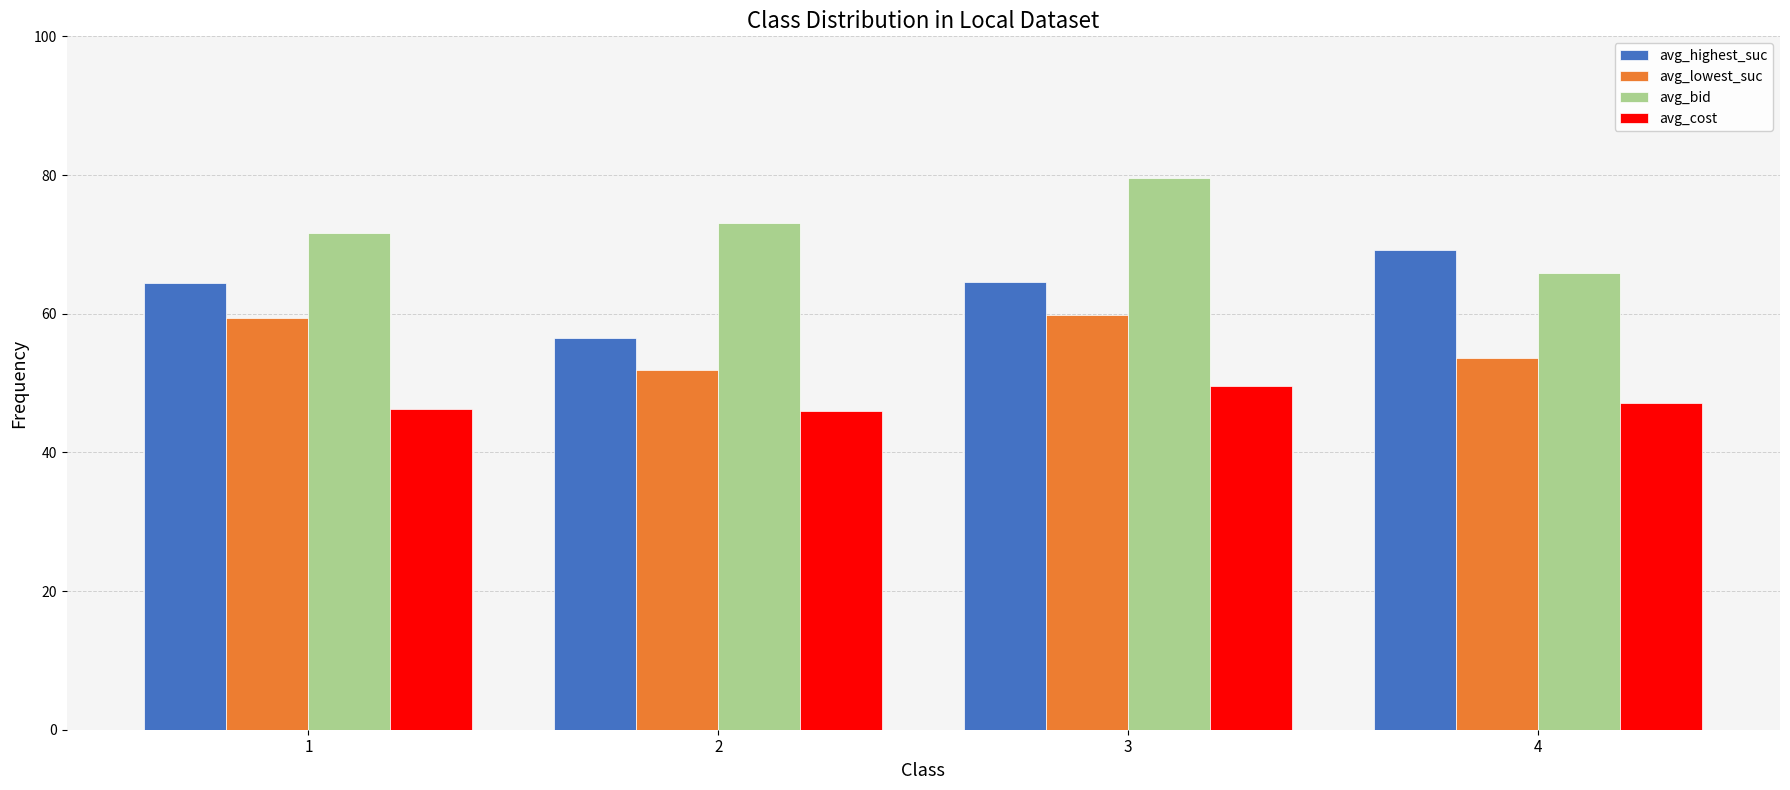

Which series has the largest total across all categories?

avg_bid